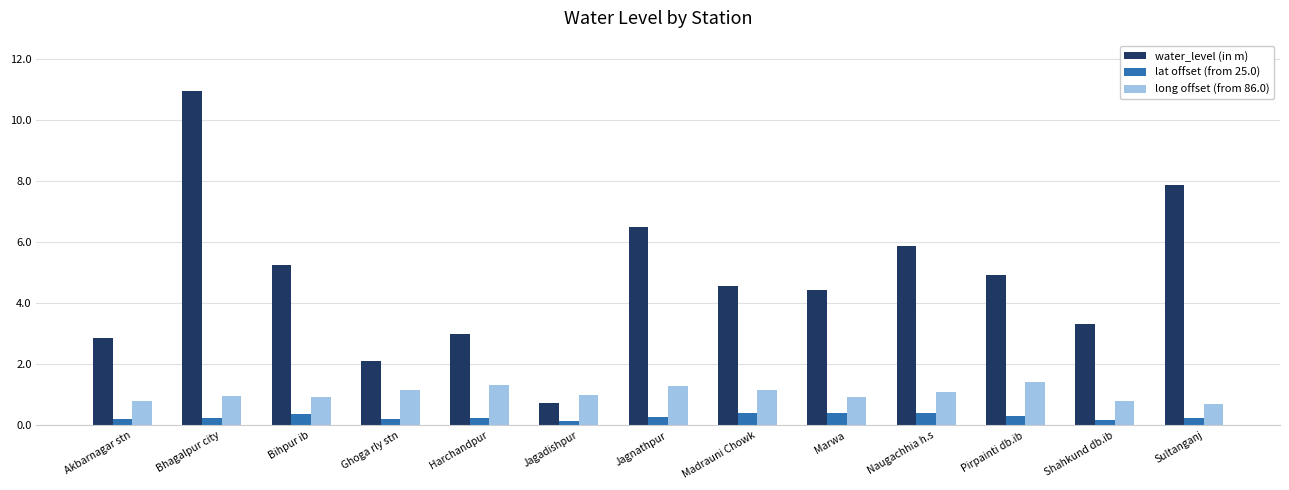

Which series has the largest range (max minus min)?

water_level (in m)